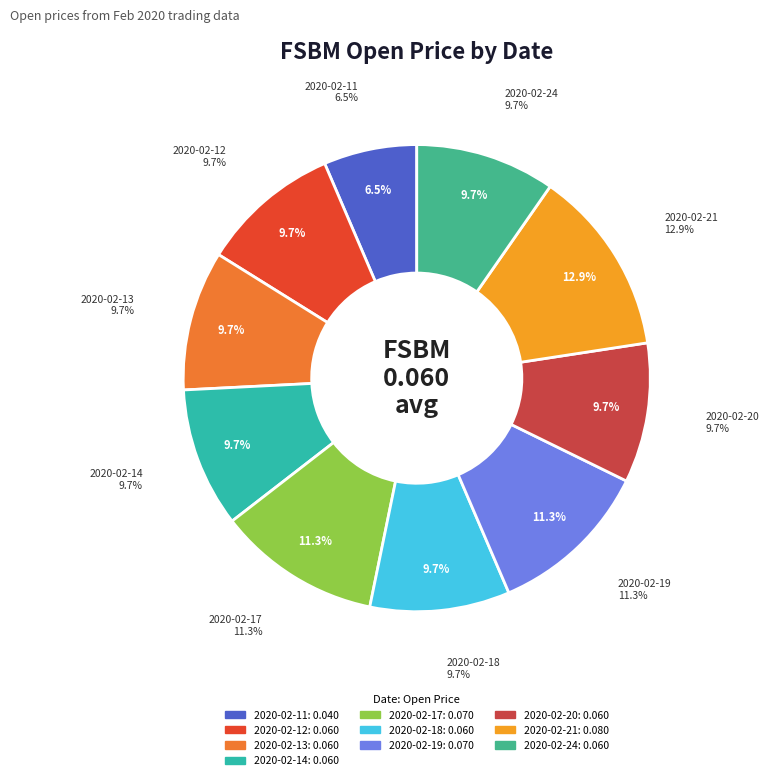

The 2020-02-12 slice represents 10% of the pie. True or false?

True